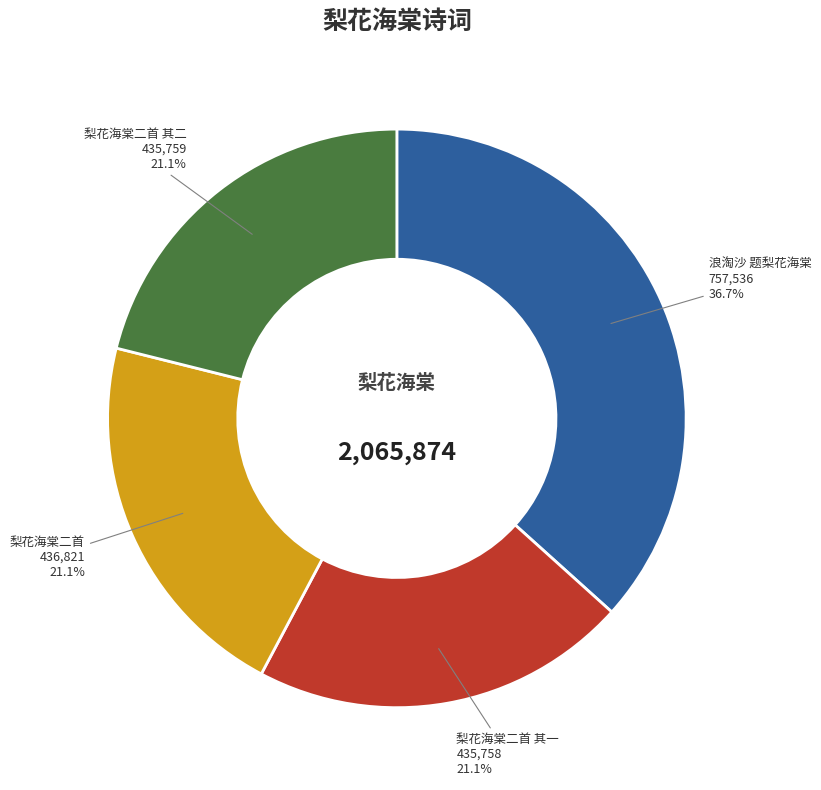

Is there any slice that represents more than half of the pie?

No